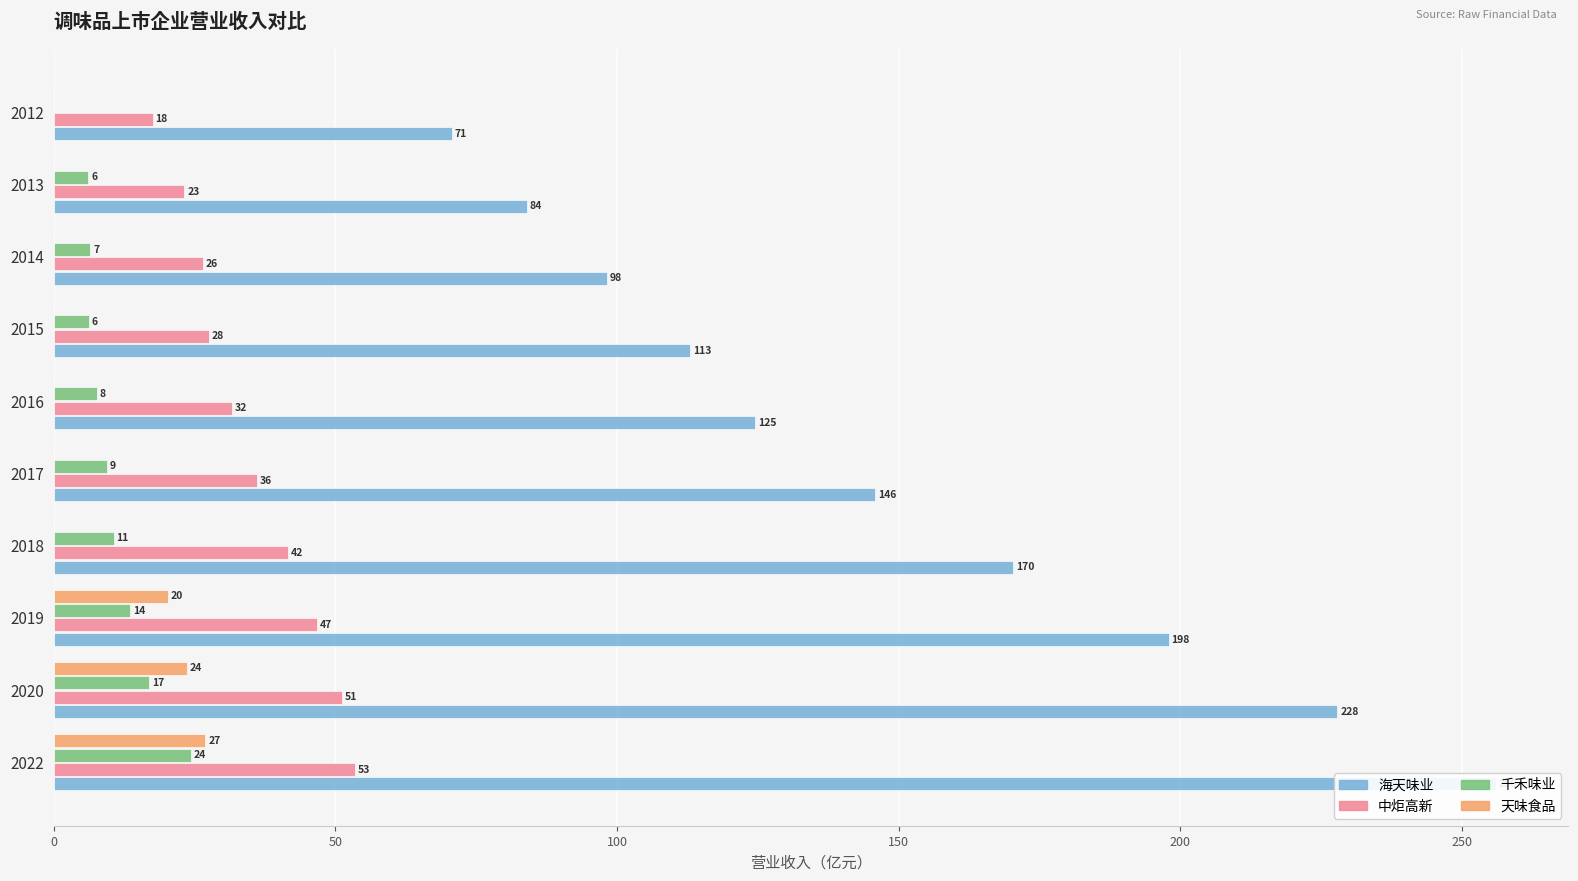

True or false: 千禾味业 has a value of -14.1 at 2012.

False